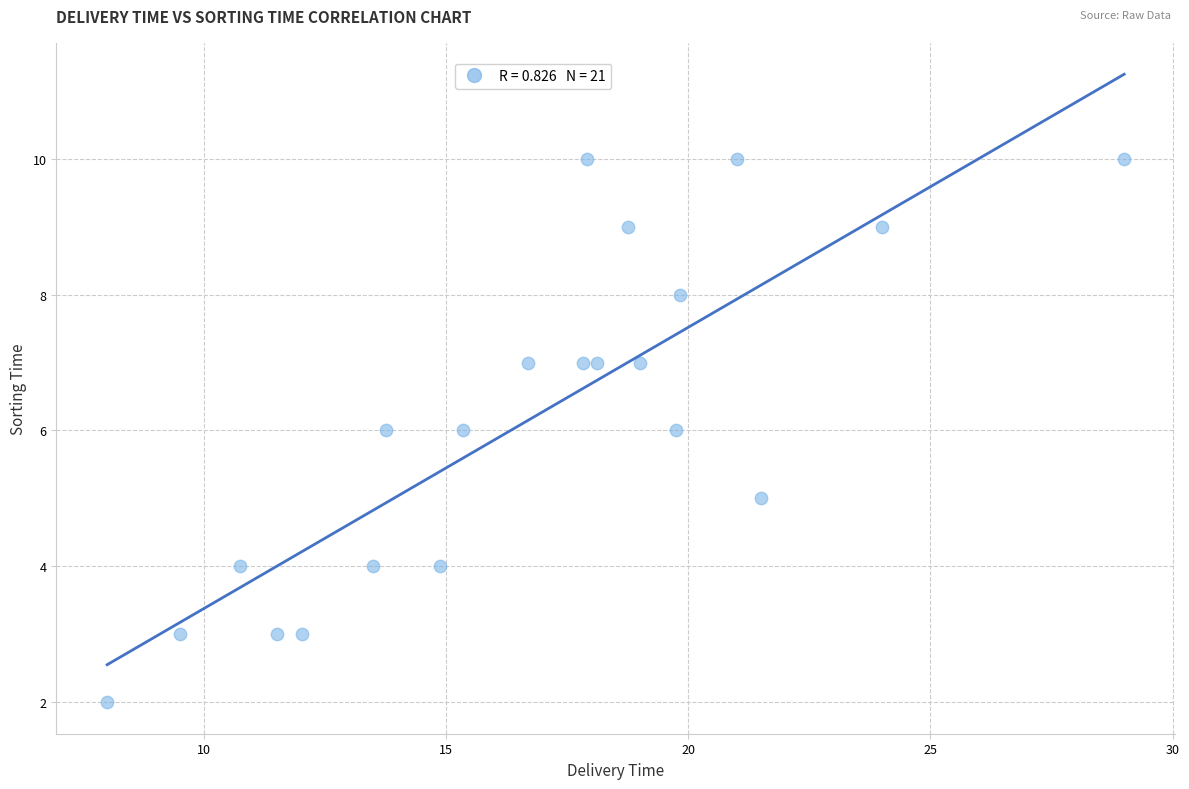

What is the range of Y values (max minus min)?

8